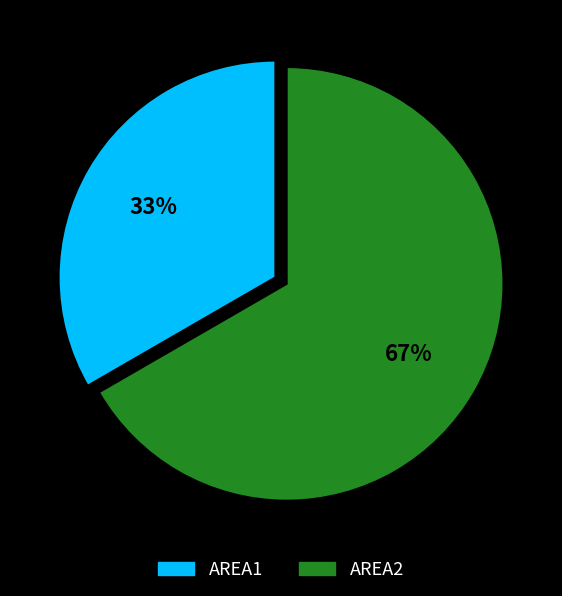

Rank the categories by value from lowest to highest.

AREA1, AREA2